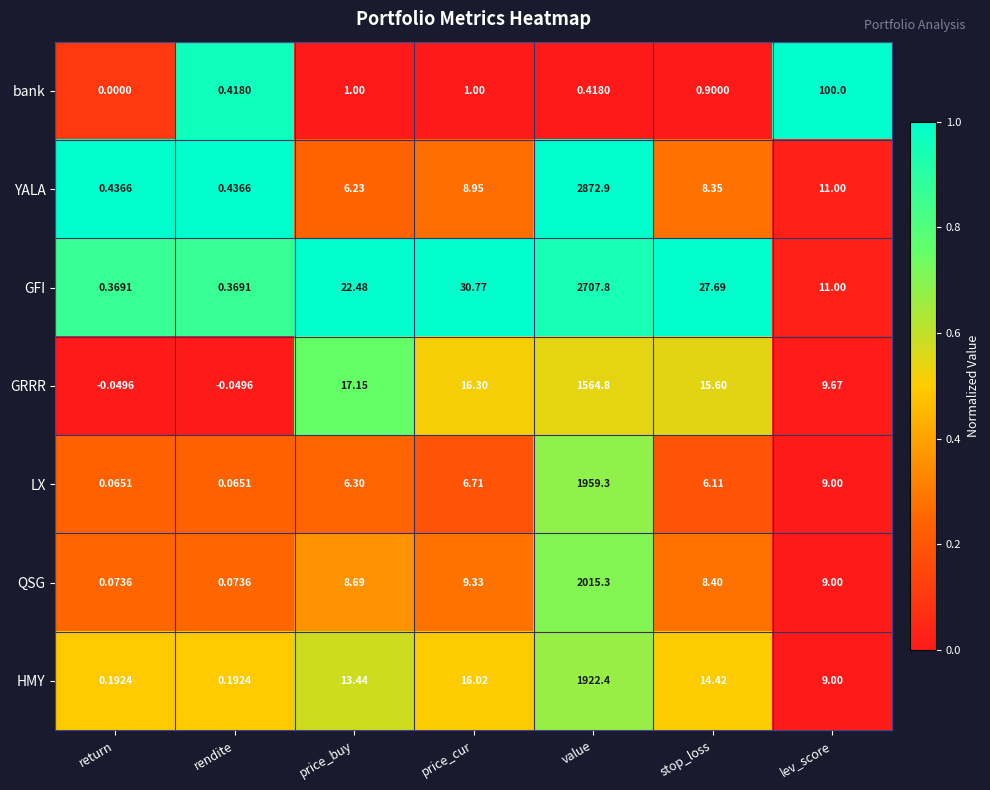

At which label does LX first exceed 6?

price_buy